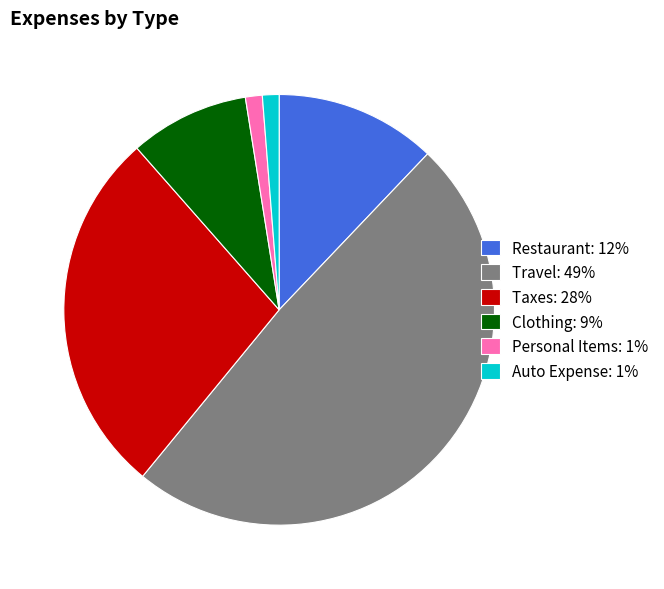

Which has a higher value, Clothing: 9% or Travel: 49%?

Travel: 49%